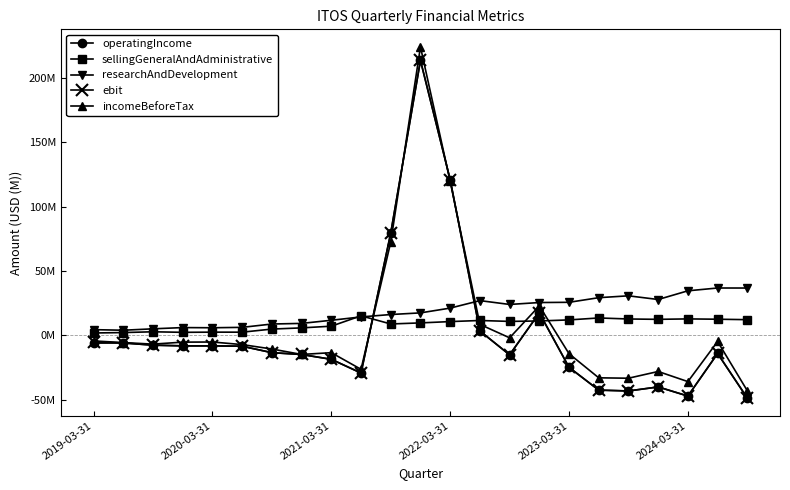

How many intersections are there between incomeBeforeTax and operatingIncome?

4